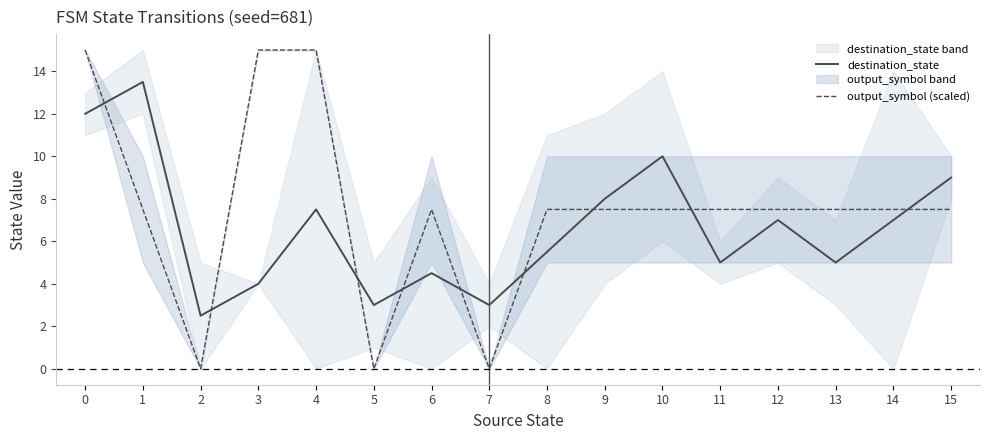

Reading left to right, what are all the values shown in this chart?

destination_state: 0=12.0	1=13.5	2=2.5	3=4.0	4=7.5	5=3.0	6=4.5	7=3.0	8=5.5	9=8.0	10=10.0	11=5.0	12=7.0	13=5.0	14=7.0	15=9.0
output_symbol (scaled): 0=15.0	1=7.5	2=0.0	3=15.0	4=15.0	5=0.0	6=7.5	7=0.0	8=7.5	9=7.5	10=7.5	11=7.5	12=7.5	13=7.5	14=7.5	15=7.5